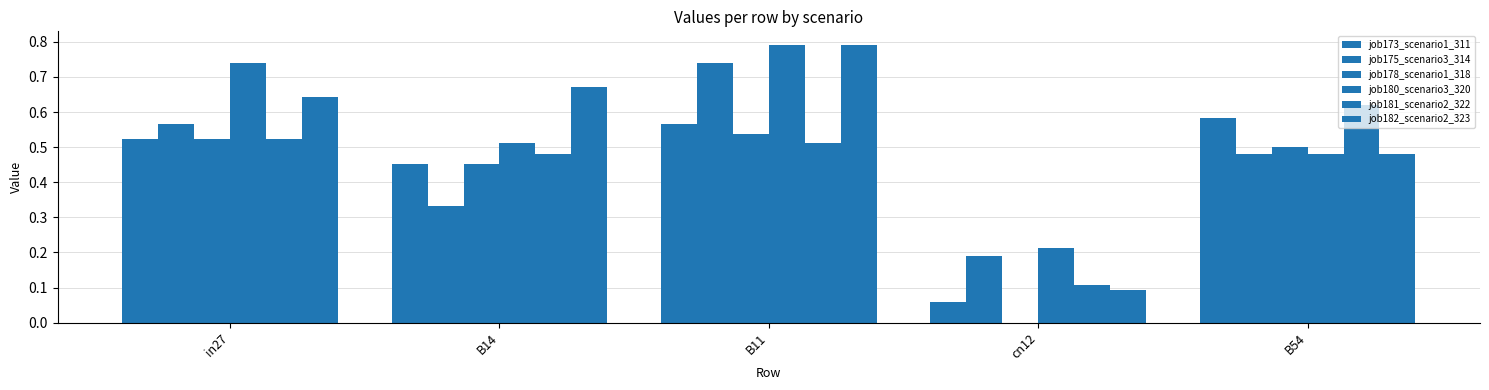

Are the bars grouped side by side (vs. stacked)?

Yes